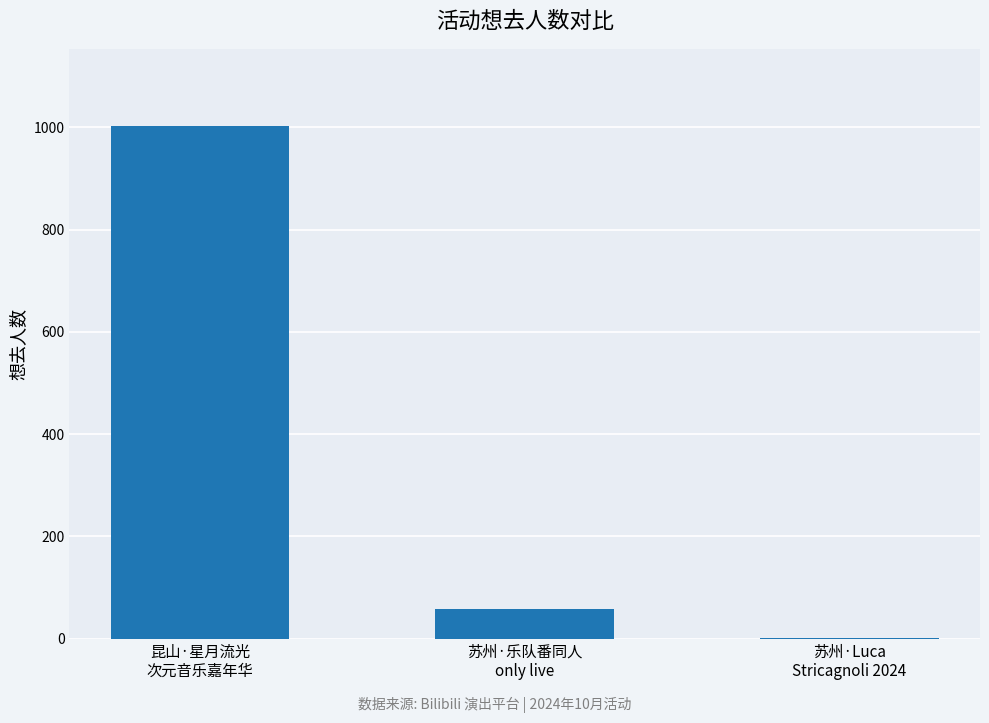

What is the maximum value shown in the chart?

1003